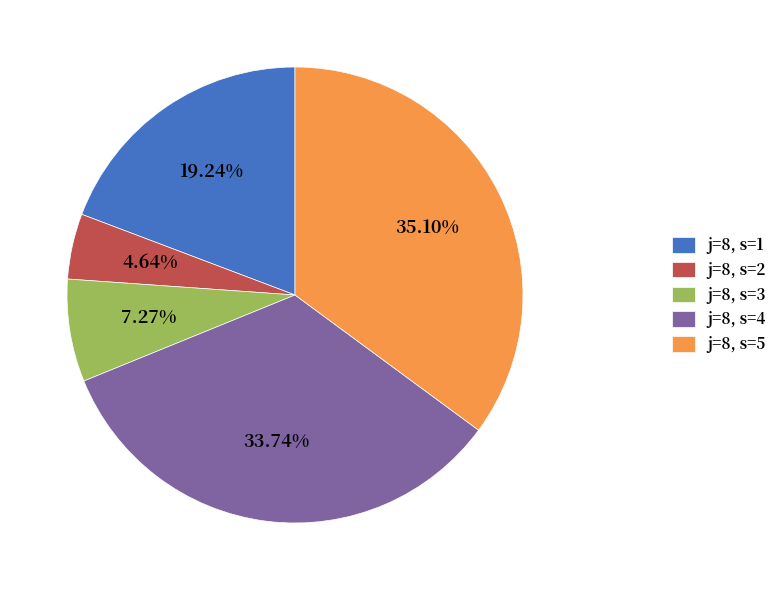

Rank the categories by value from lowest to highest.

j=8, s=2, j=8, s=3, j=8, s=1, j=8, s=4, j=8, s=5